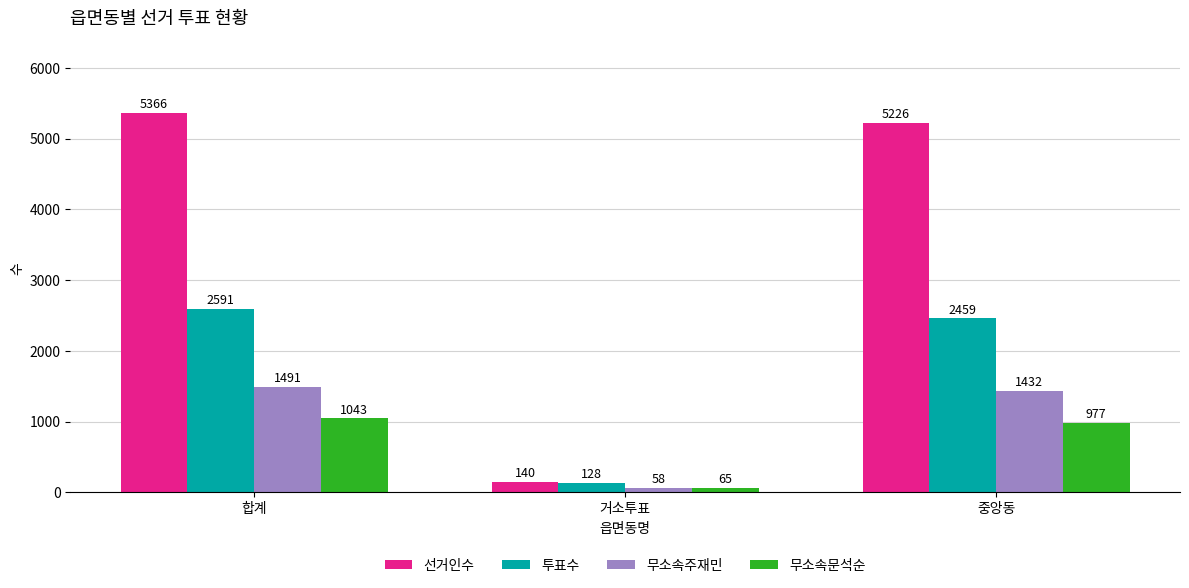

Which series has the largest range (max minus min)?

선거인수